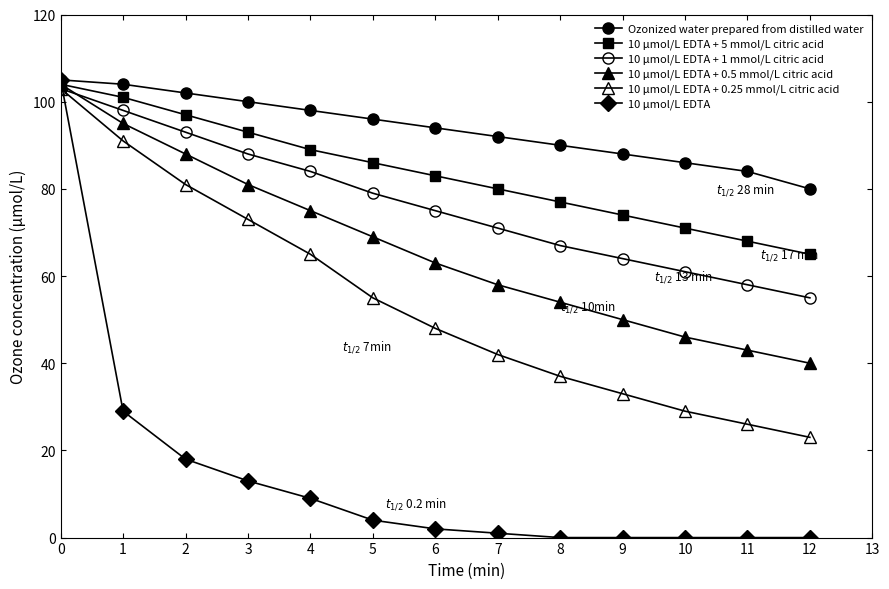

True or false: 10 μmol/L EDTA + 0.5 mmol/L citric acid and Ozonized water prepared from distilled water intersect in this chart.

False